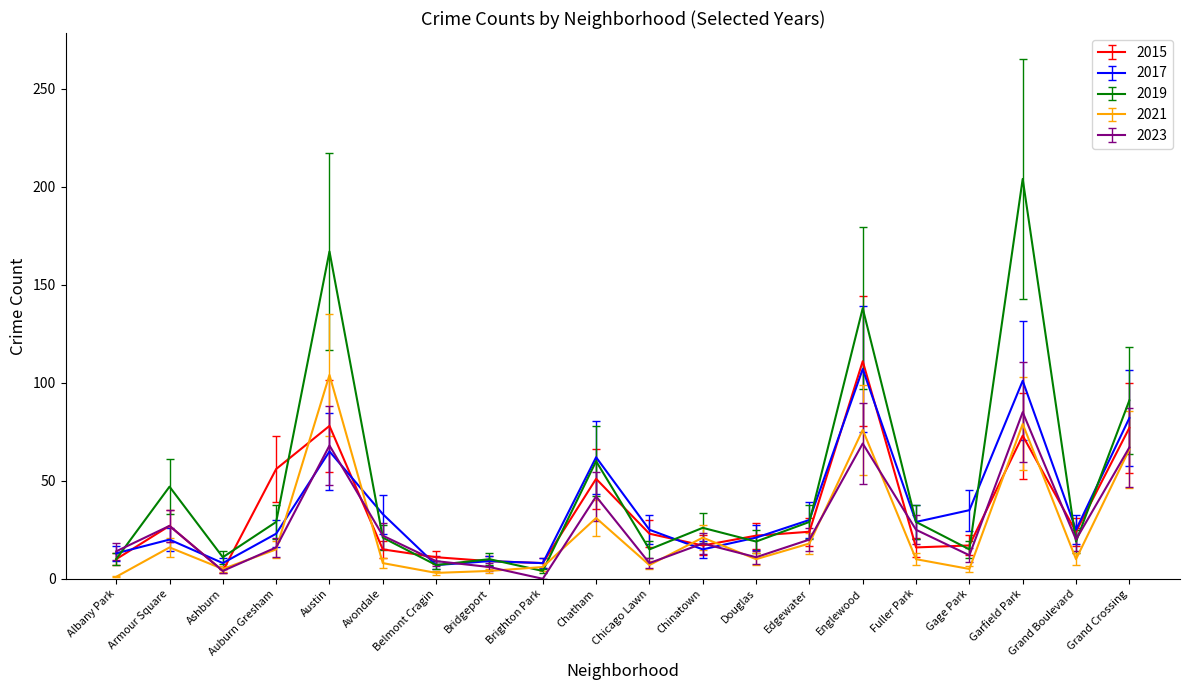

At which label does 2017 reach its peak?

Englewood